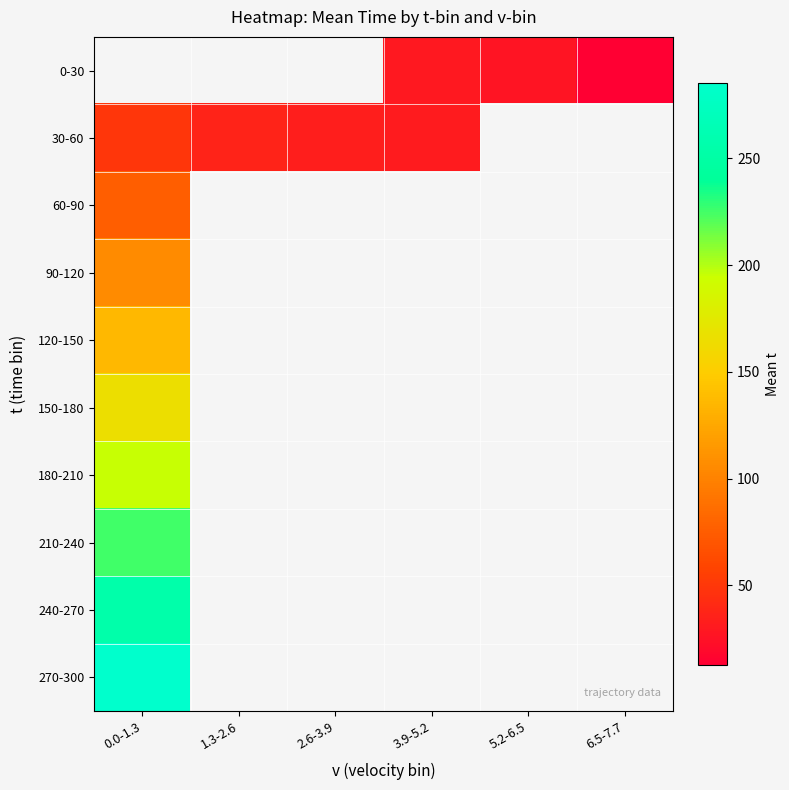

List the labels in order of 240-270 value, largest first.

0.0-1.3, 1.3-2.6, 2.6-3.9, 3.9-5.2, 5.2-6.5, 6.5-7.7